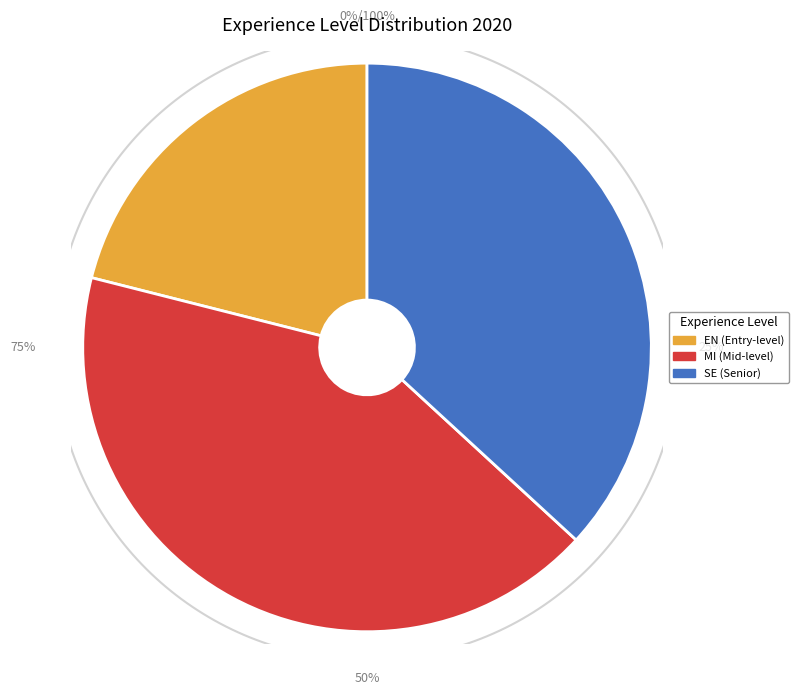

What percentage is the MI slice, to the nearest percent?

42%